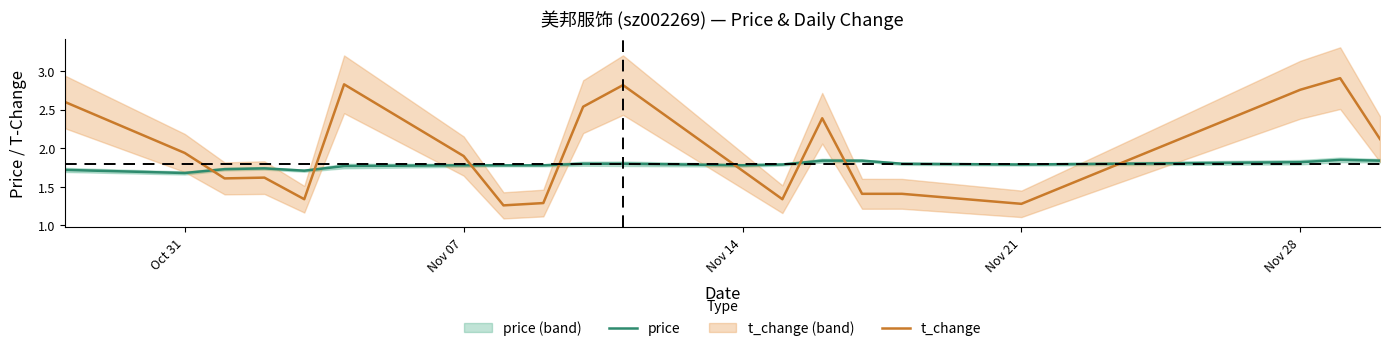

What is the difference between the second highest and second lowest values in the t_change series?

1.6